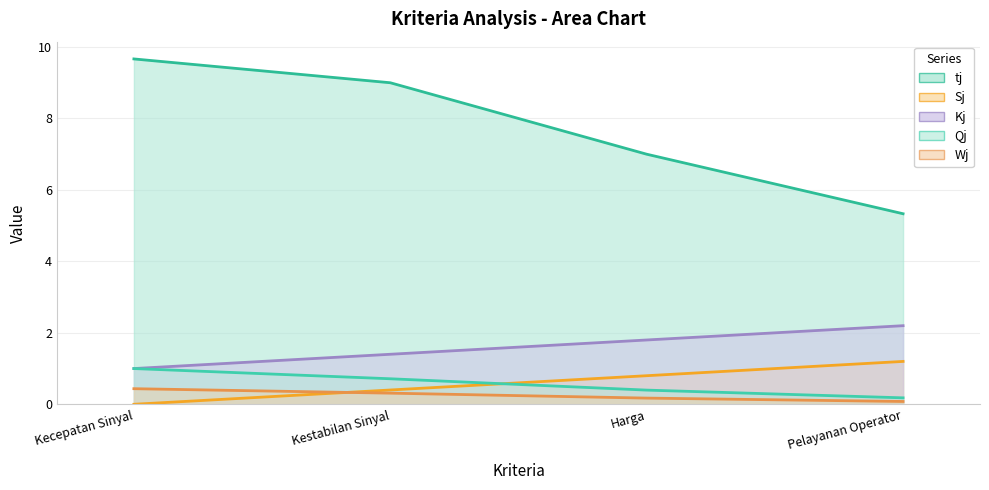

Rank the series at Kestabilan Sinyal from lowest to highest value.

Wj, Kj, Qj, Sj, tj